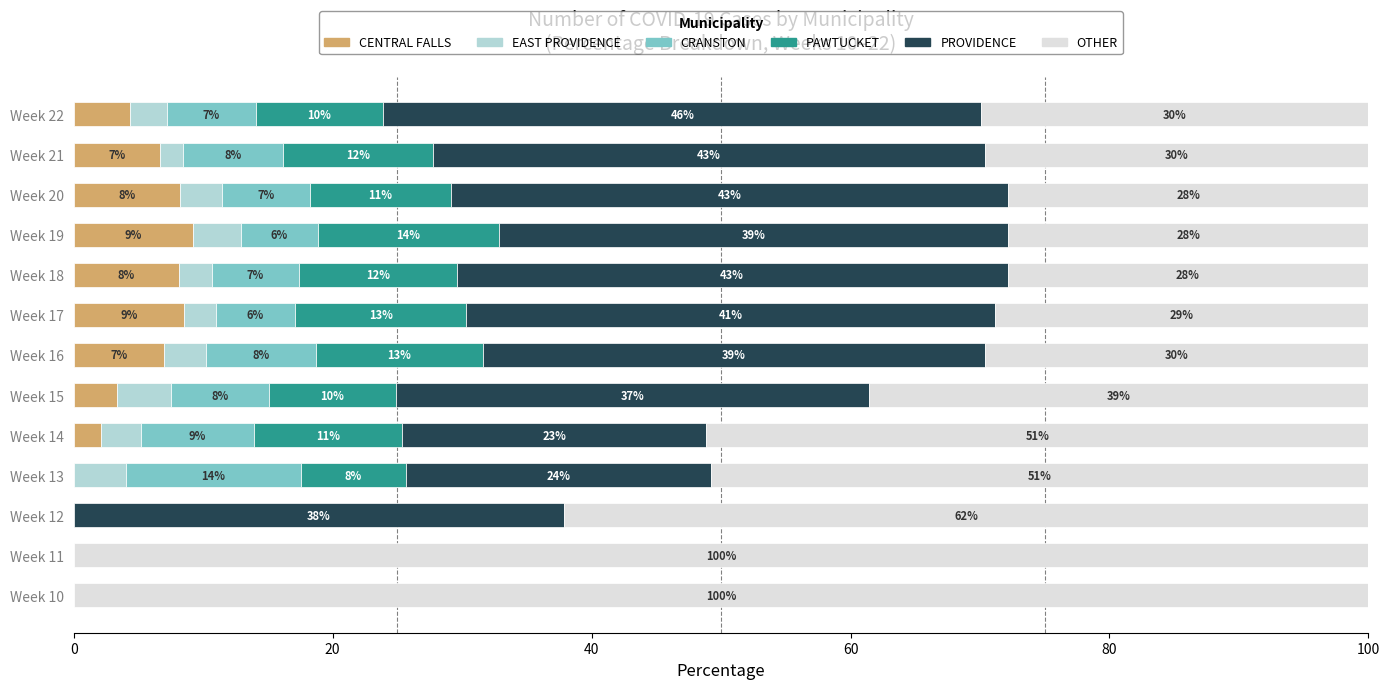

The value of CENTRAL FALLS at Week 17 is 14.5. True or false?

False